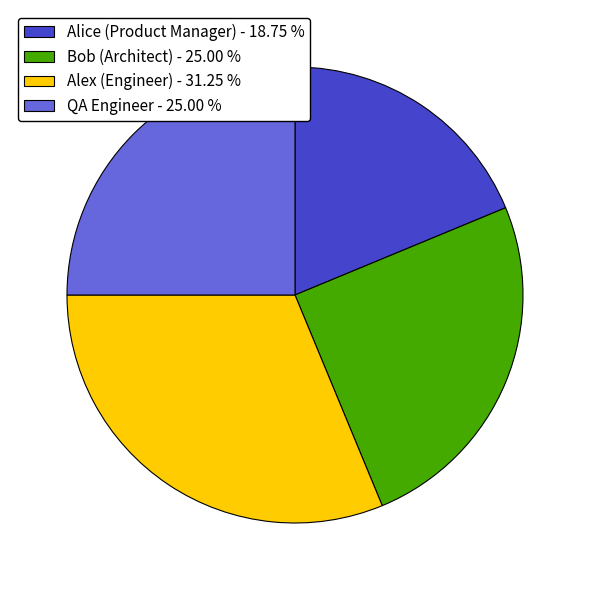

How many segments does this pie chart have?

4